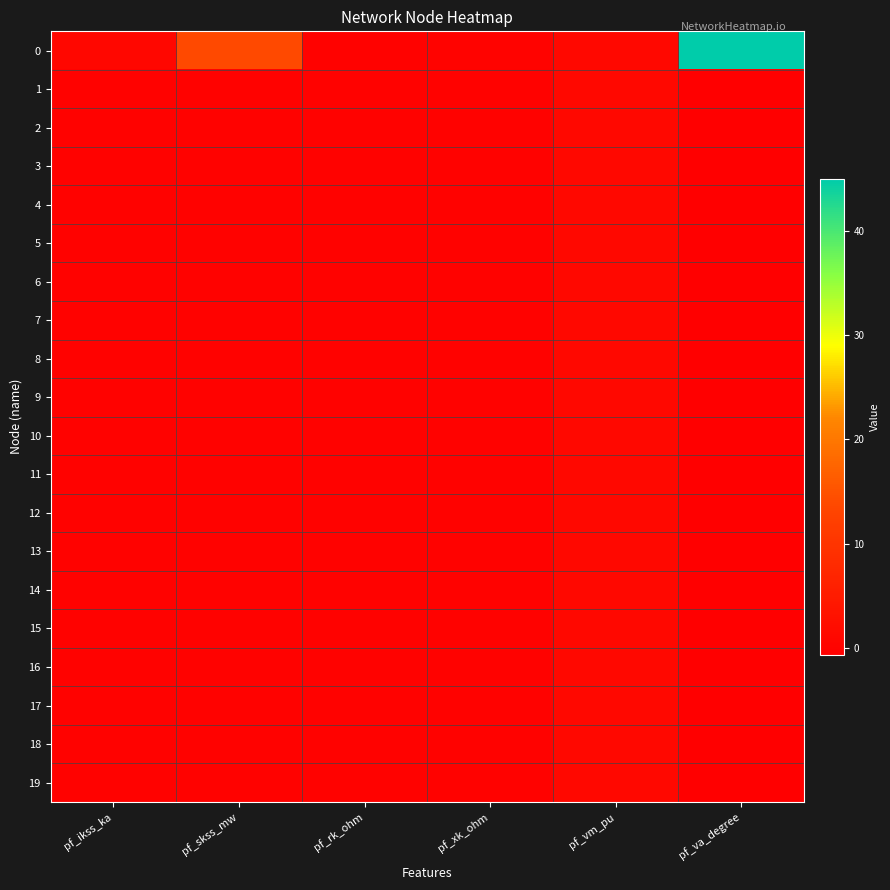

Count the number of data series in this chart.

20